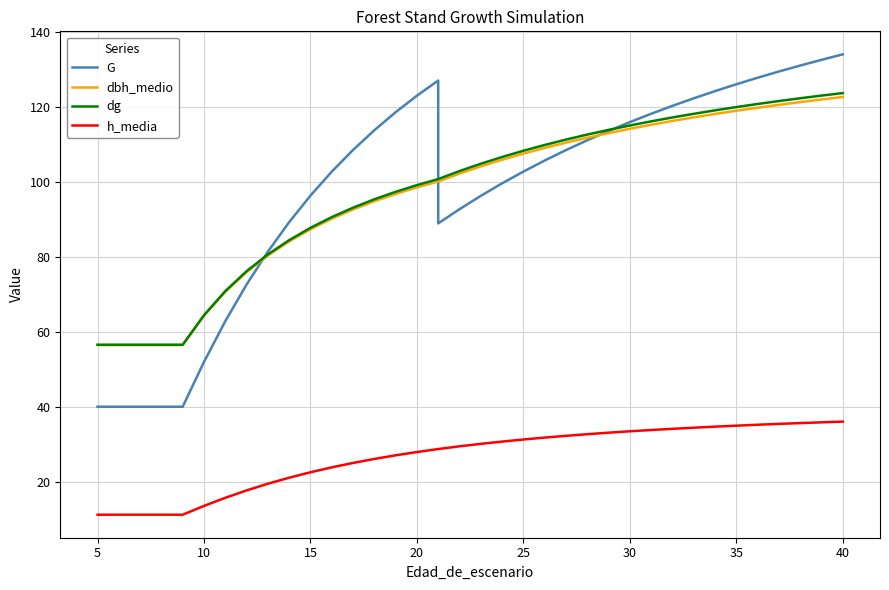

How many lines are shown in the chart?

4